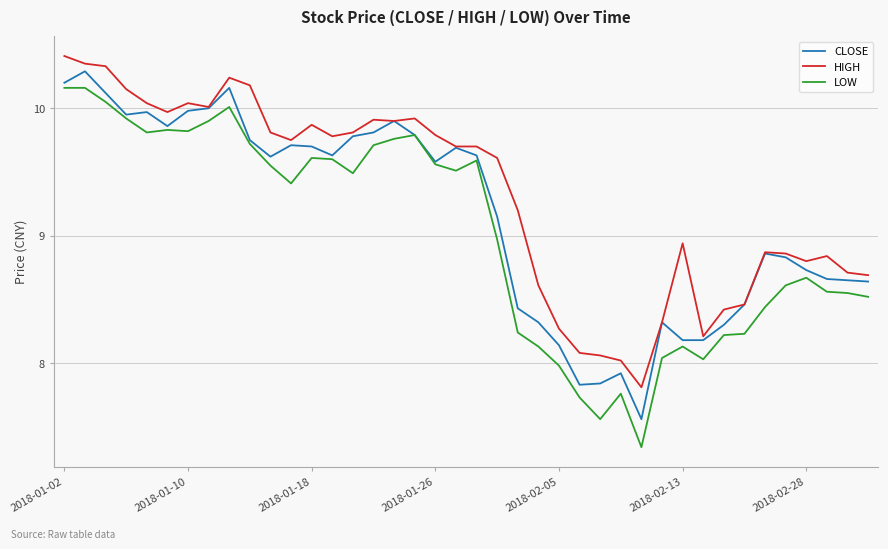

True or false: LOW and HIGH cross at least once.

False